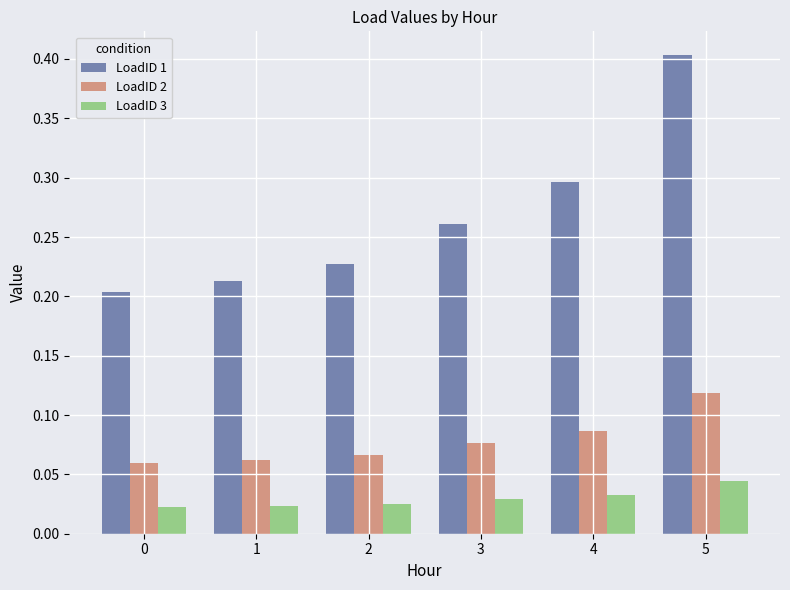

What is the sum of all LoadID 1 values?

1.6